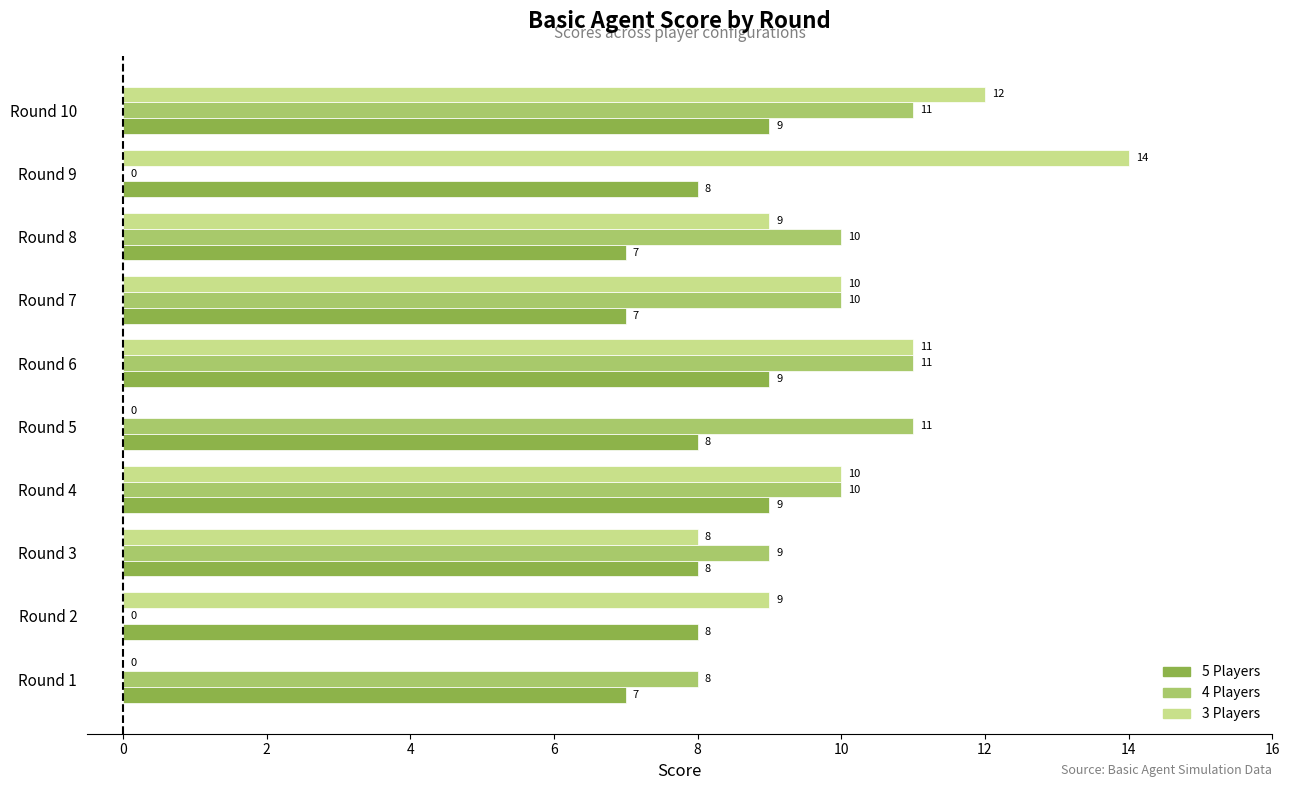

What is the approximate value of 5 Players at Round 8?

7